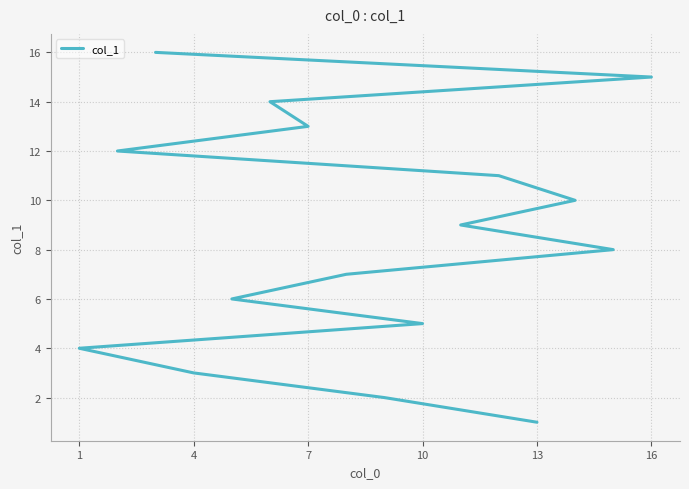

Where is the data nearest to the value 8?

7